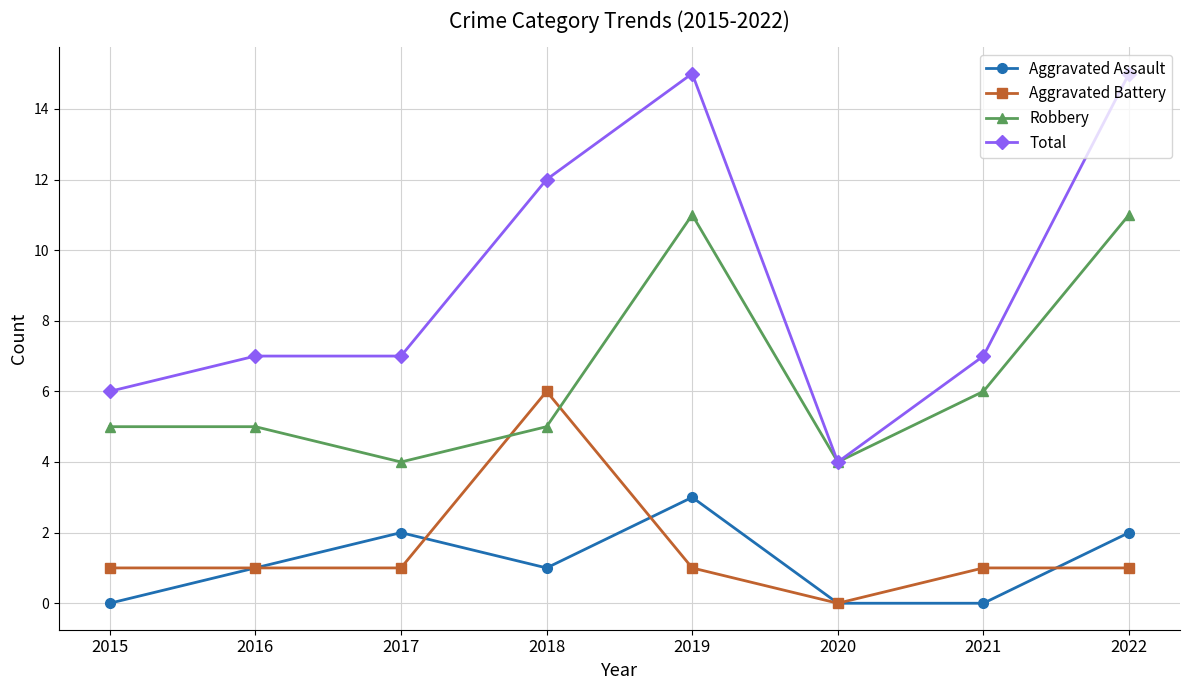

What is the spread (max minus min) of values at 2015?

6